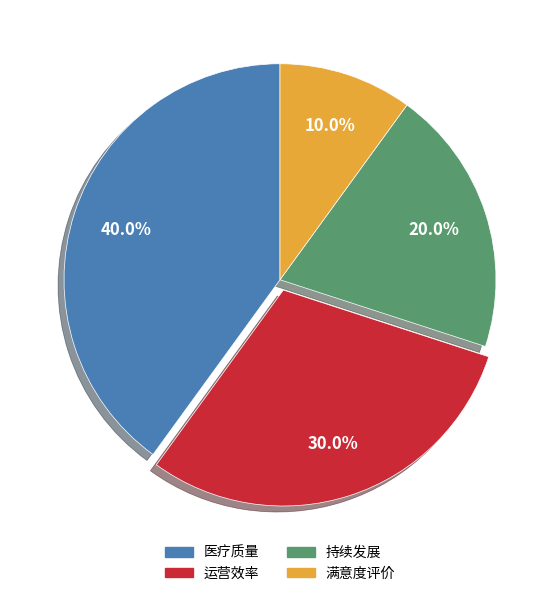

What percentage is the 持续发展 slice, to the nearest percent?

20%